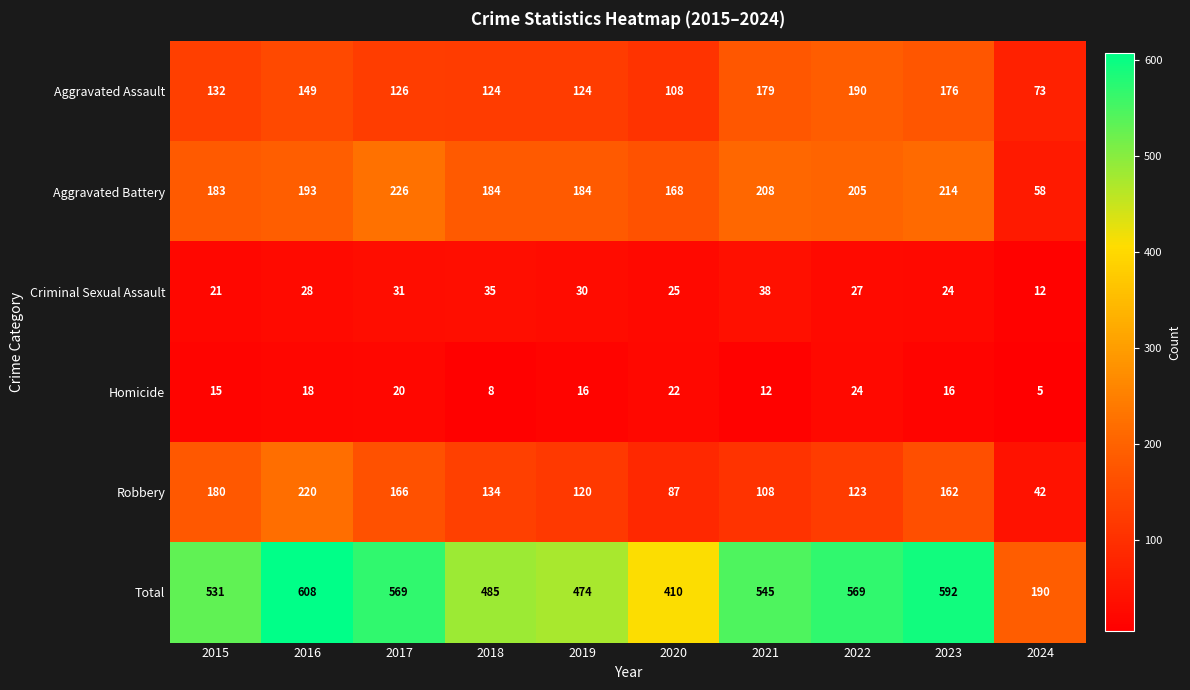

True or false: Criminal Sexual Assault has a value of 9 at 2018.

False